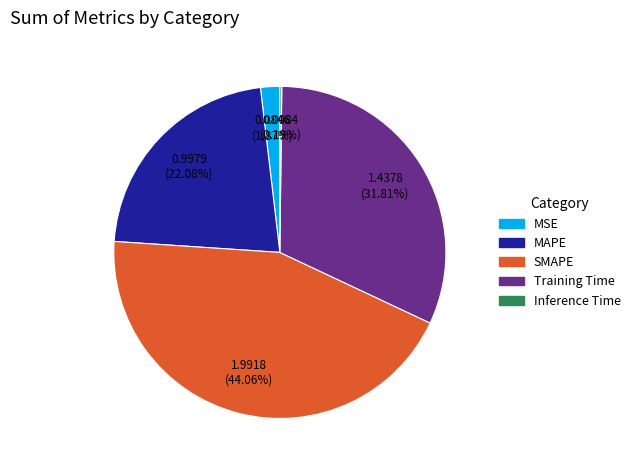

What is the largest slice in the pie chart?

SMAPE